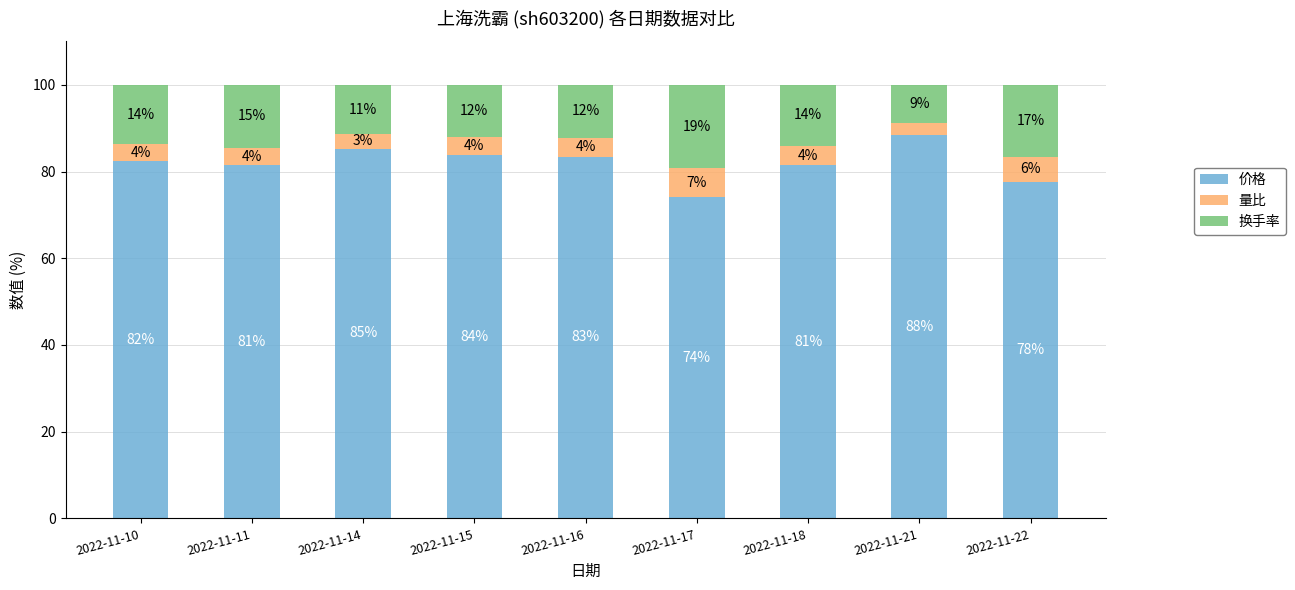

What are all the series names shown in the legend?

价格, 量比, 换手率